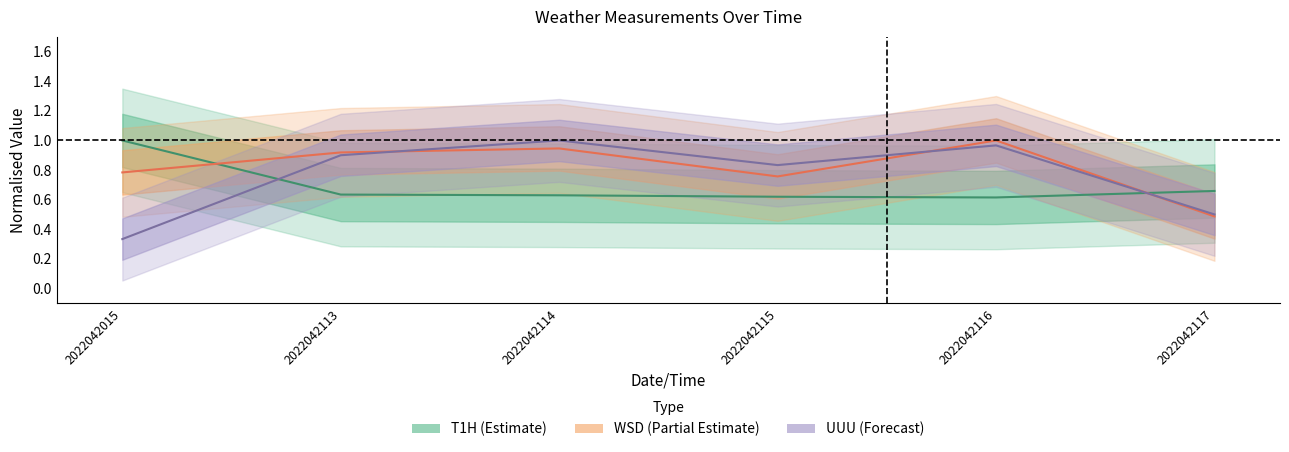

Count the T1H values in the range 0 to 1.

6